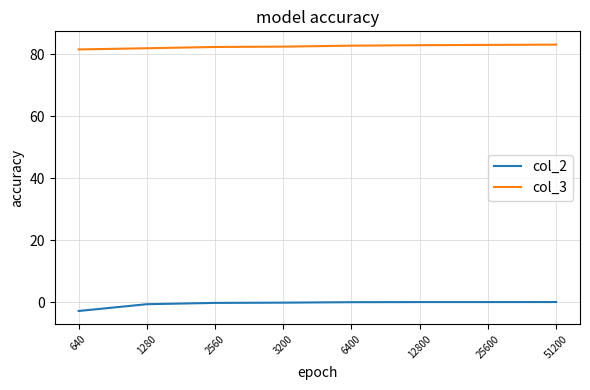

What is the difference between the highest and lowest values at 640?

84.5